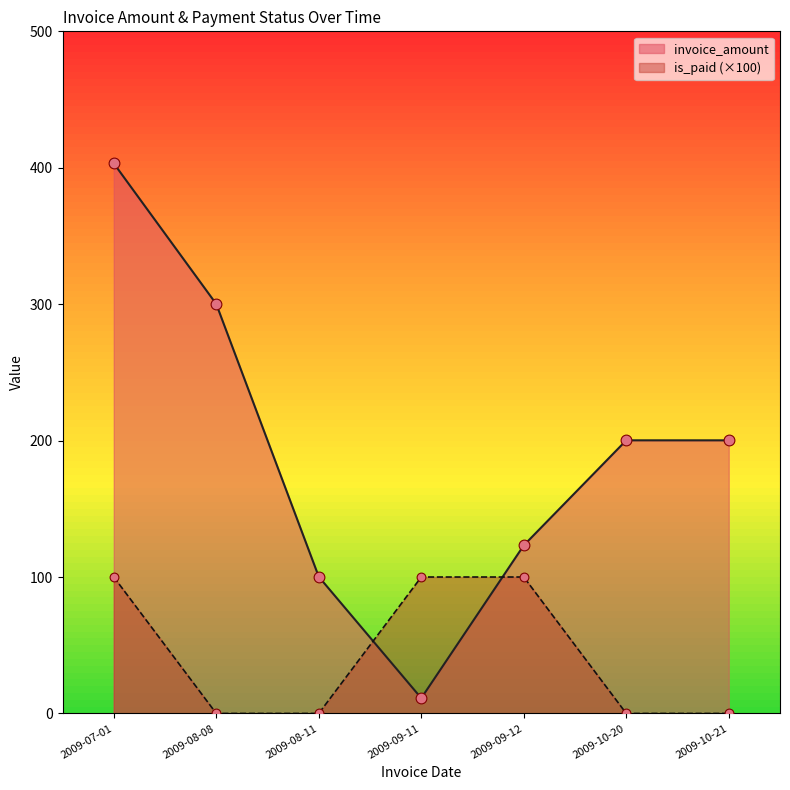

Which series reaches the minimum Y coordinate?

is_paid